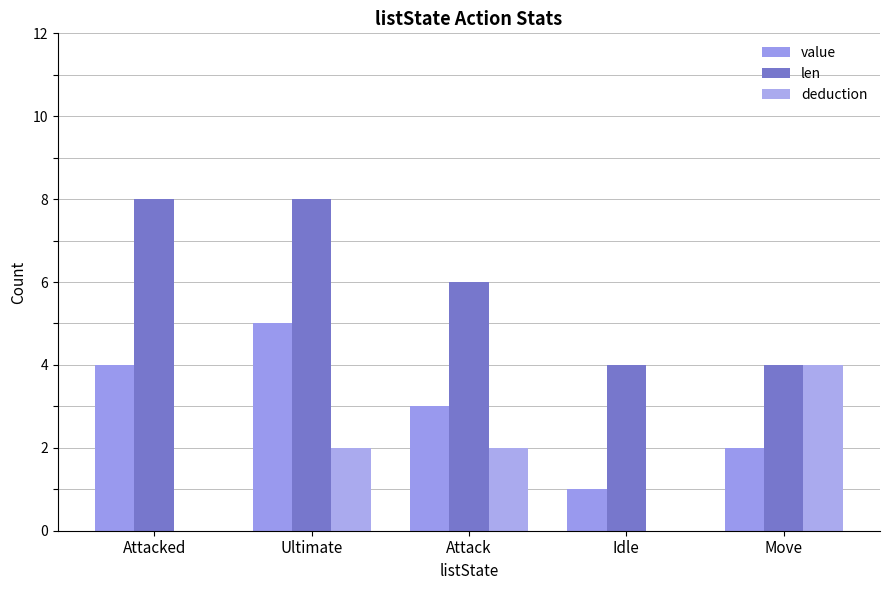

What is the approximate value of value at Idle?

1